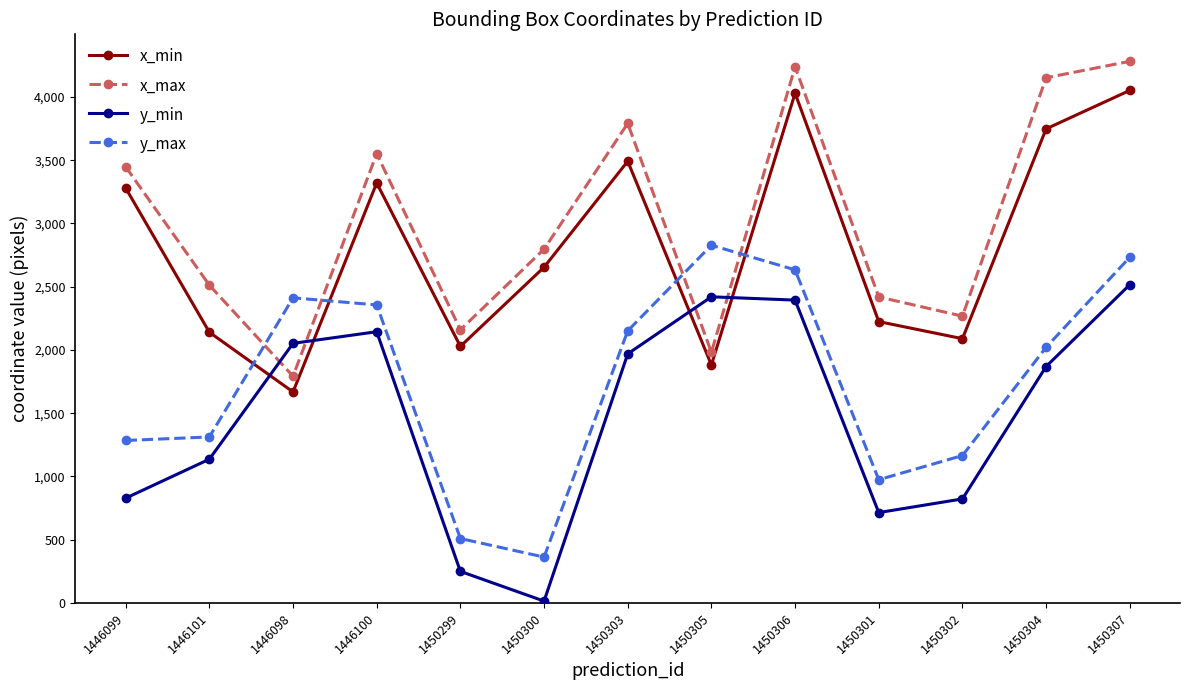

True or false: y_max and x_max intersect in this chart.

True